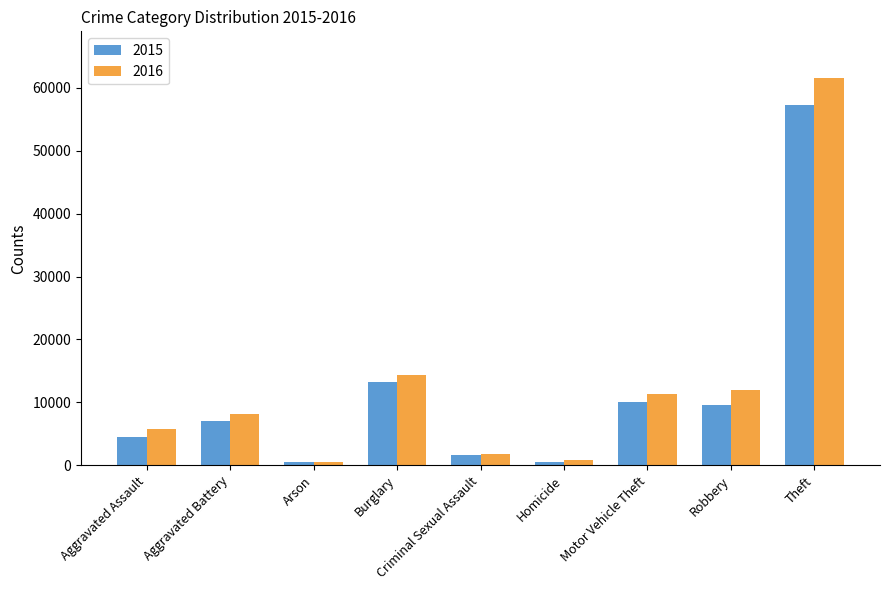

At which category does the chart reach its peak across all series?

Theft